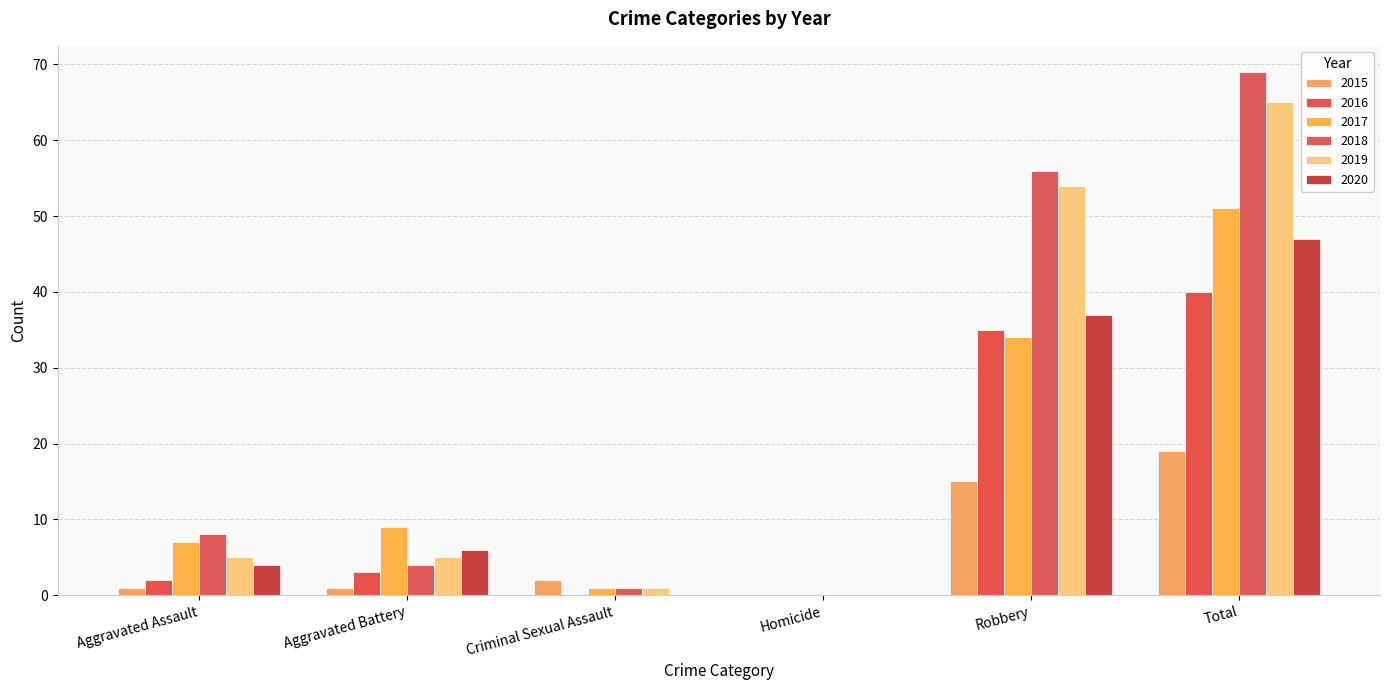

Rank the series by their maximum value, from lowest to highest.

2015, 2016, 2020, 2017, 2019, 2018